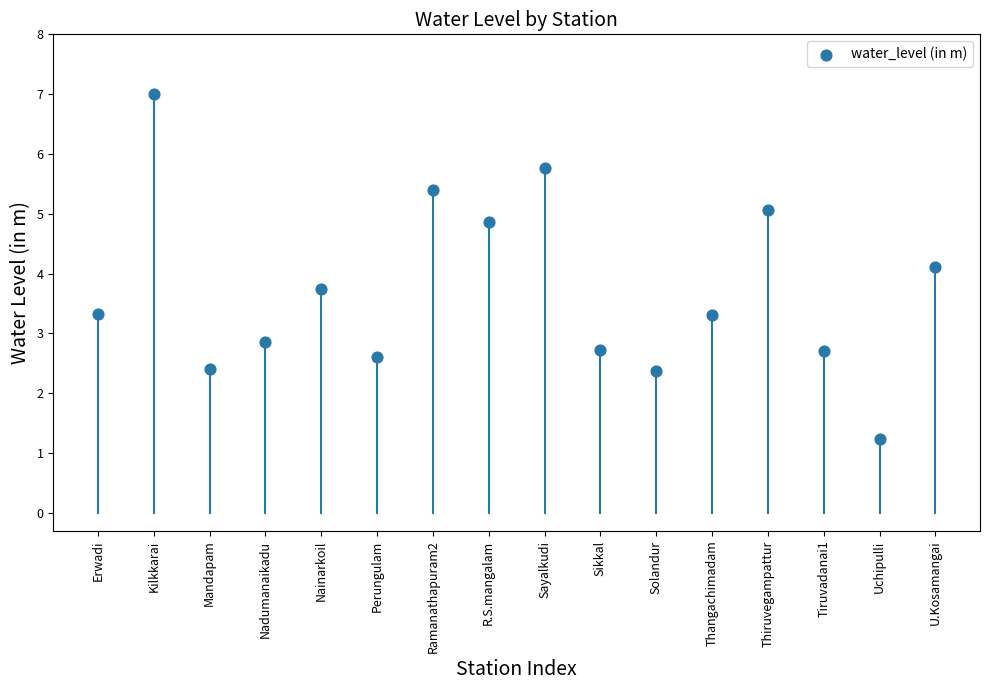

What Y value in the scatter plot is closest to 4?

4.1